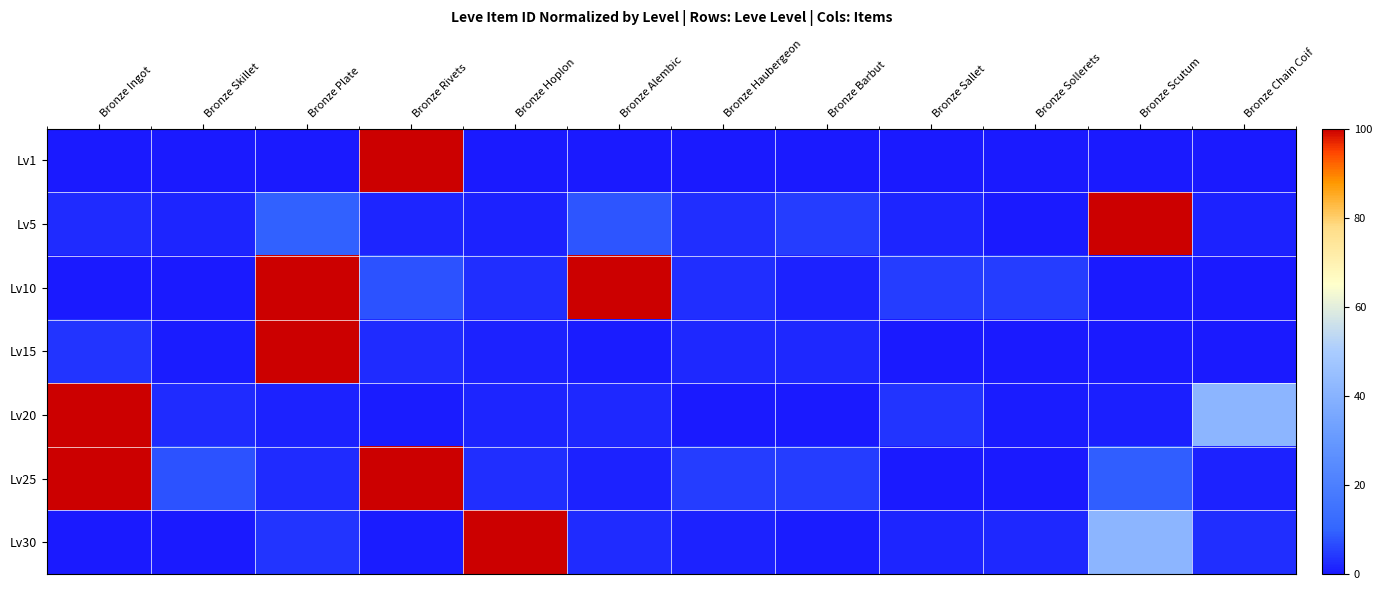

What is the difference between the highest and lowest values at Bronze Hoplon?

100.0